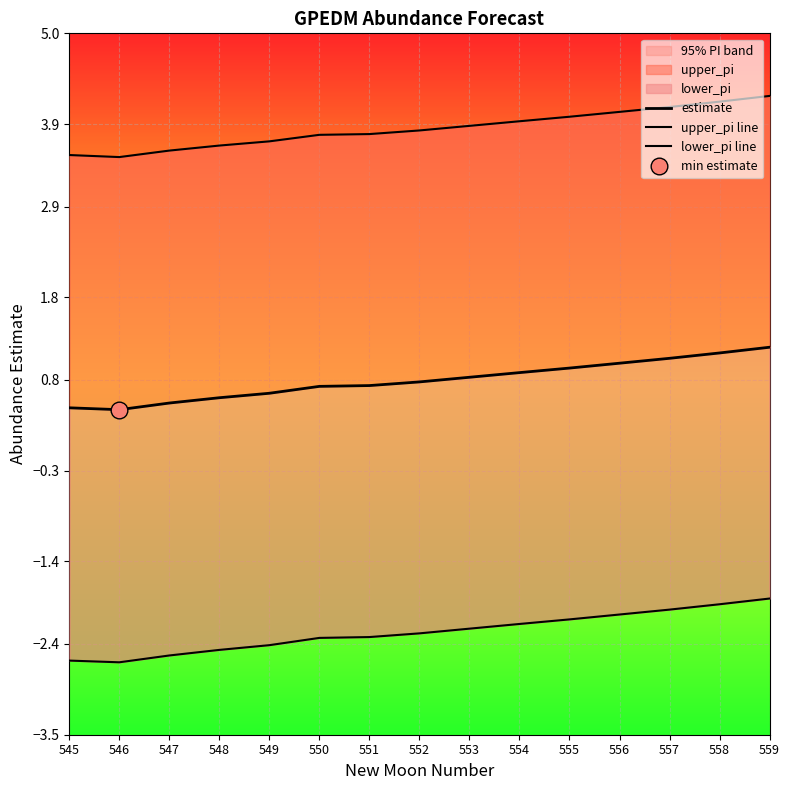

Which series has the widest spread of values?

lower_pi line